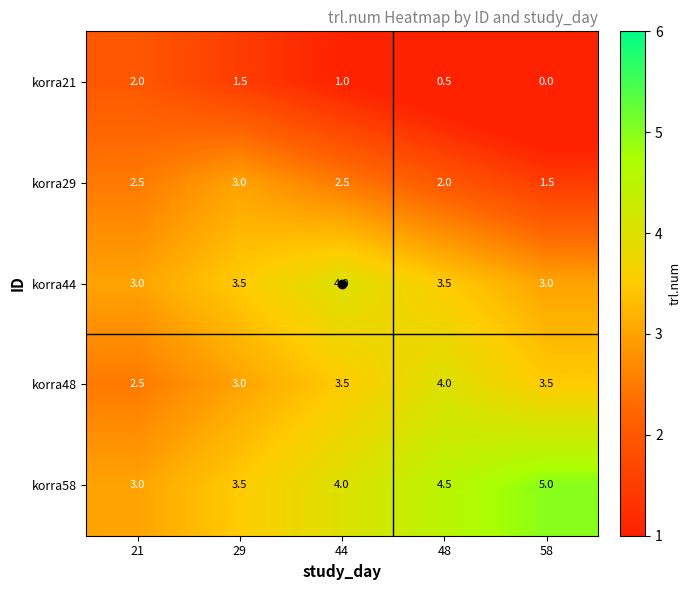

The korra48 series shows 3.7 at 21. True or false?

False